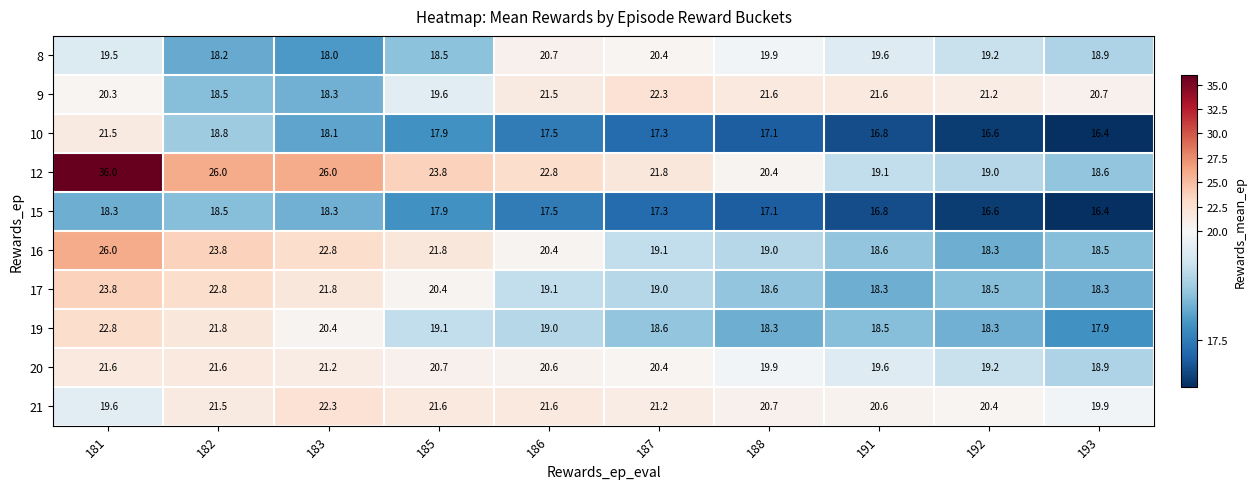

Where does the 19 series first go above 19?

181